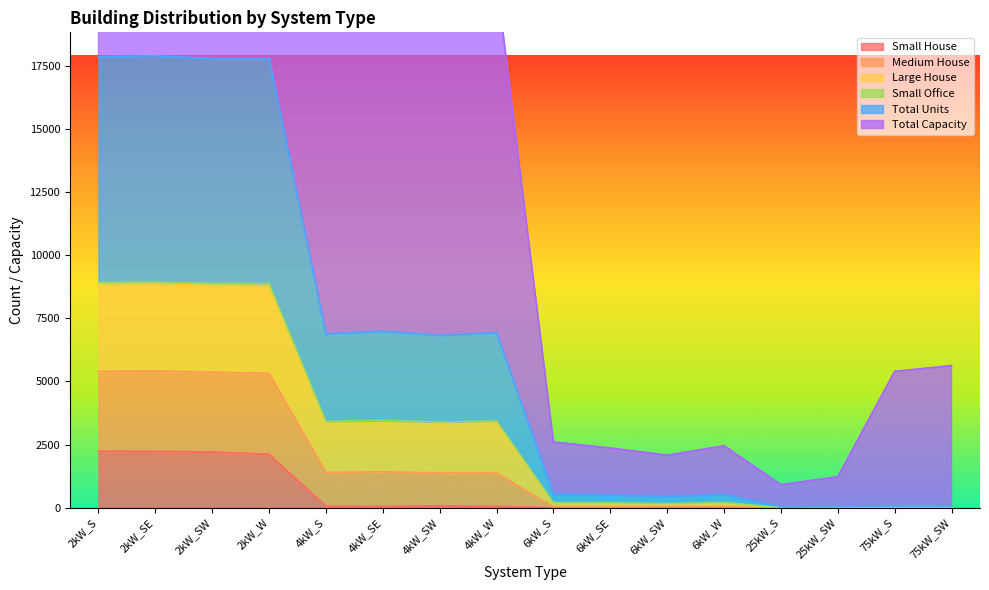

What is the label of the 4th point from the right?

25kW_S